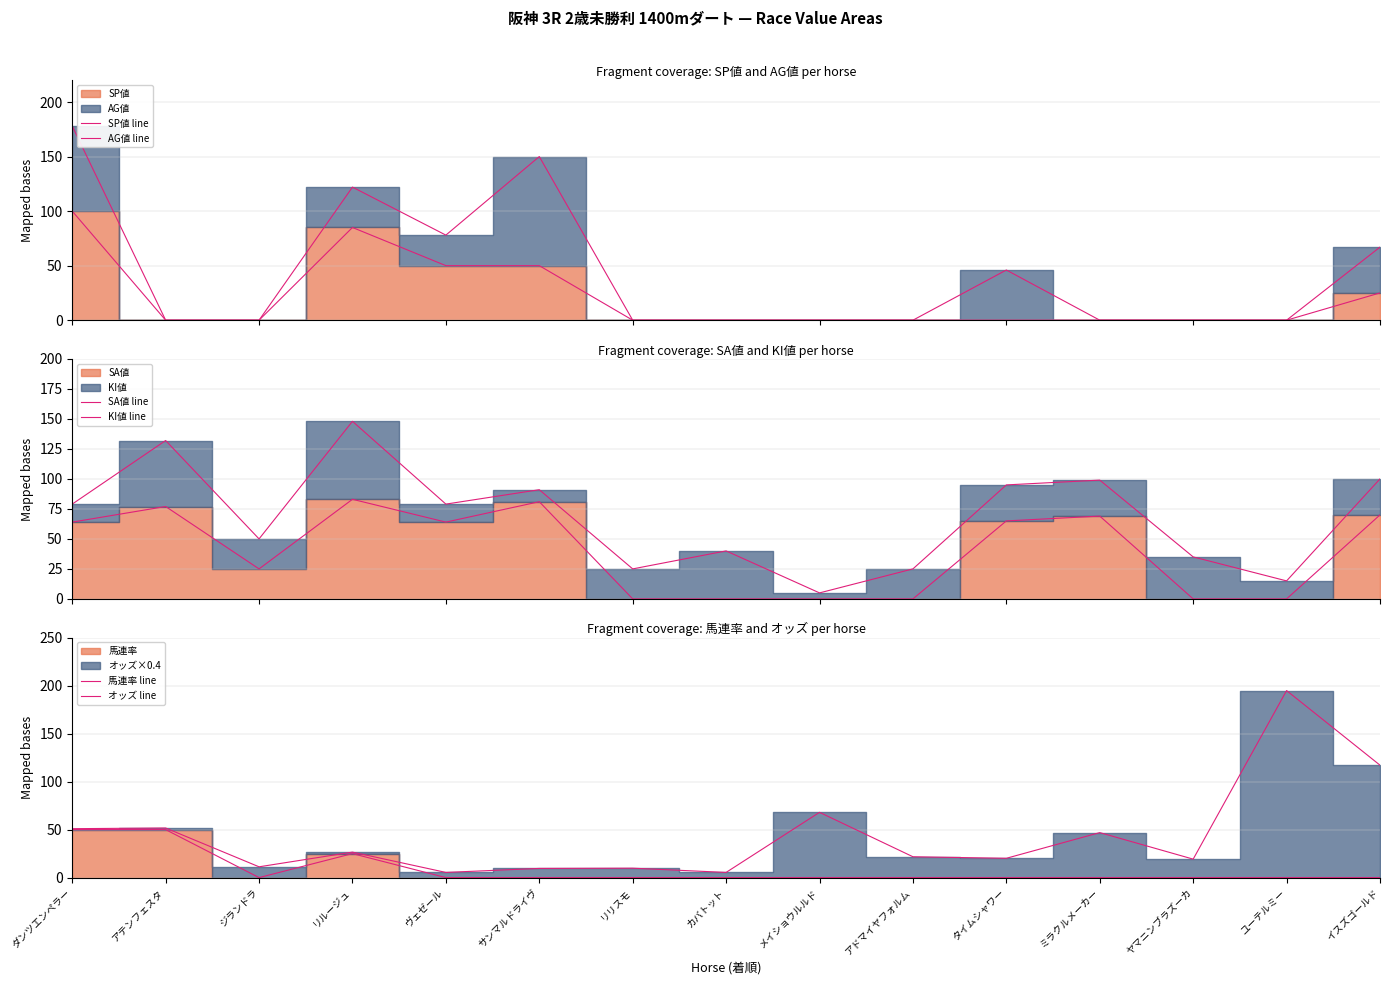

Where is the first local maximum for SA値 line?

アテンフェスタ